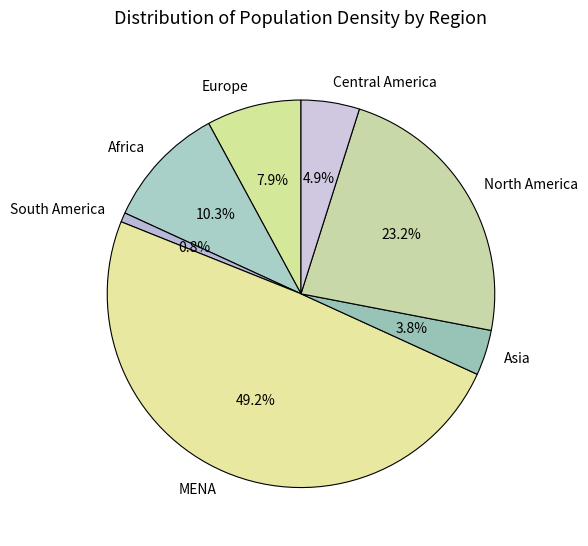

Which slice is the smallest?

South America